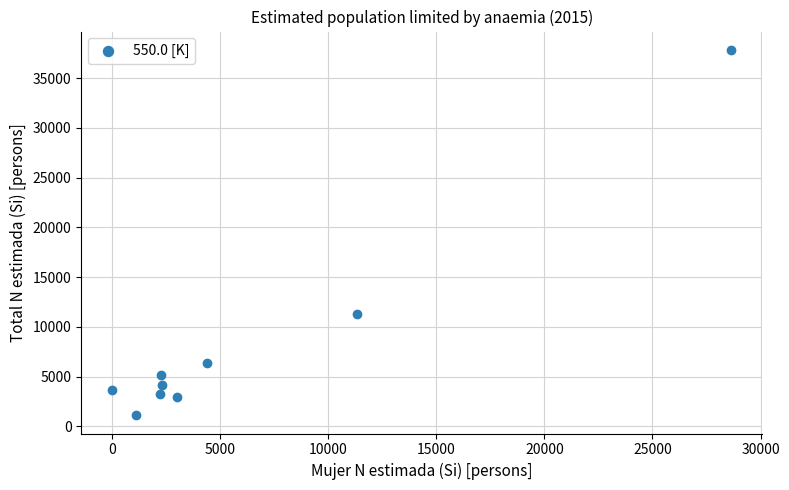

What is the range of X values (max minus min)?

28652